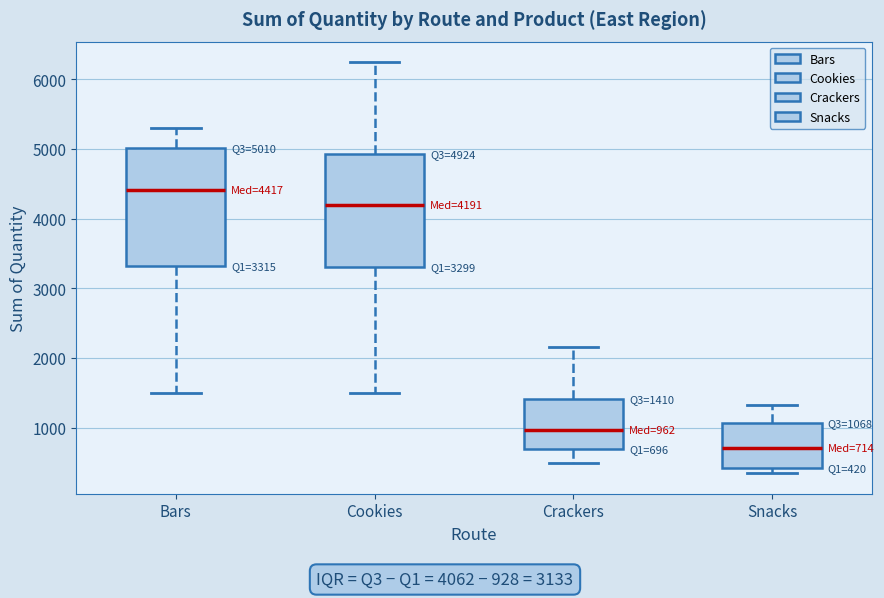

Which box has the highest median line?

Bars